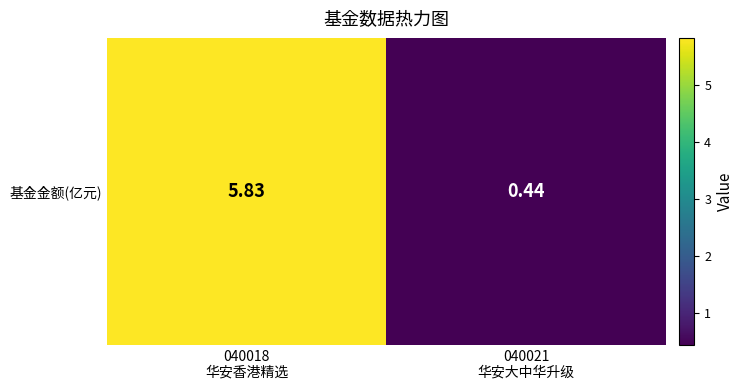

What is the difference between the maximum and minimum values?

5.4